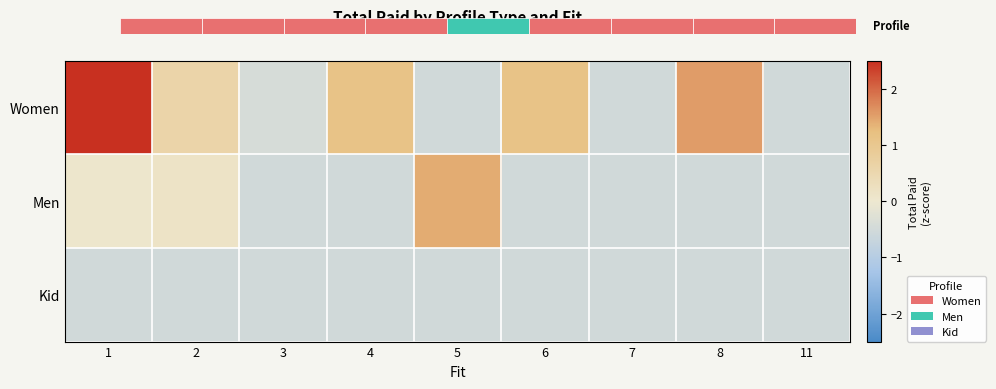

What is the total value across all series at 5?

0.4